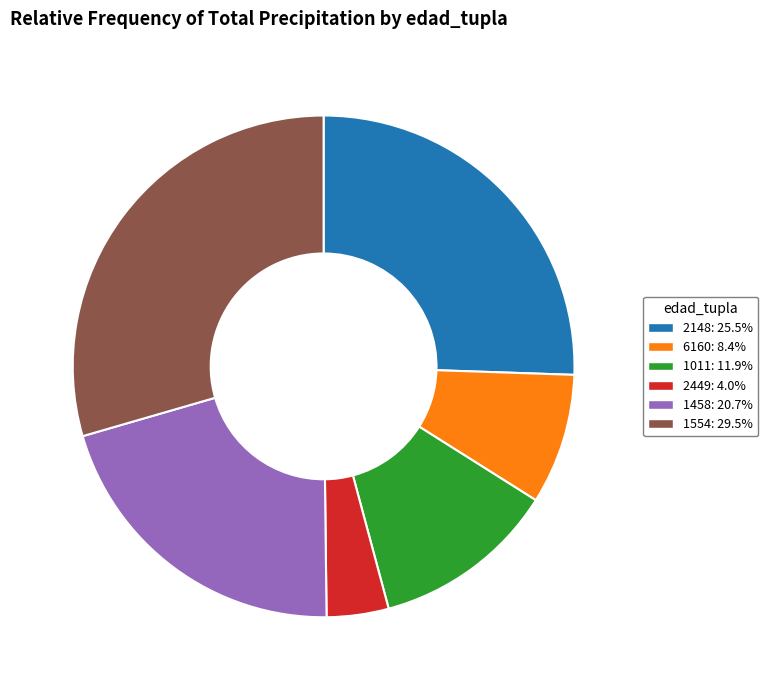

How many segments does this pie chart have?

6